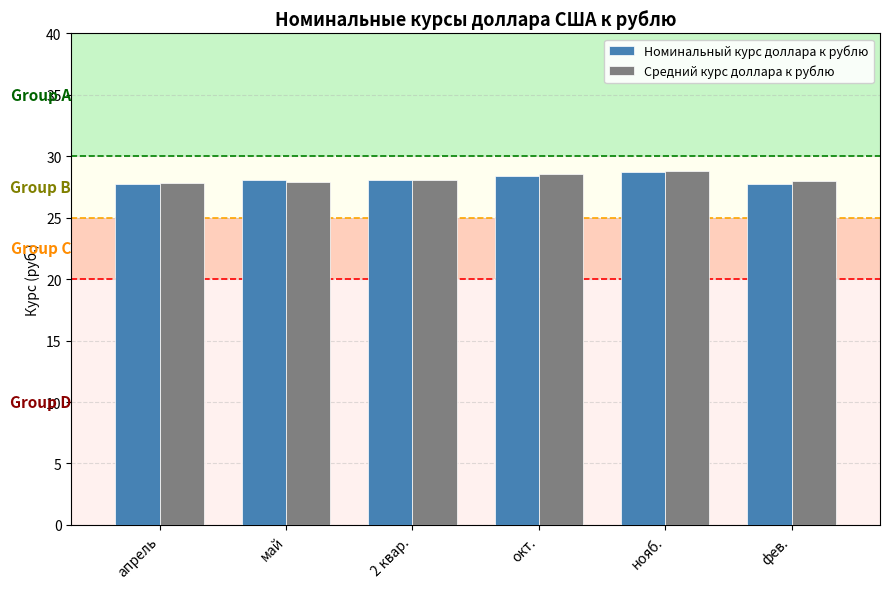

What is the label of the 3rd bar from the right?

окт.